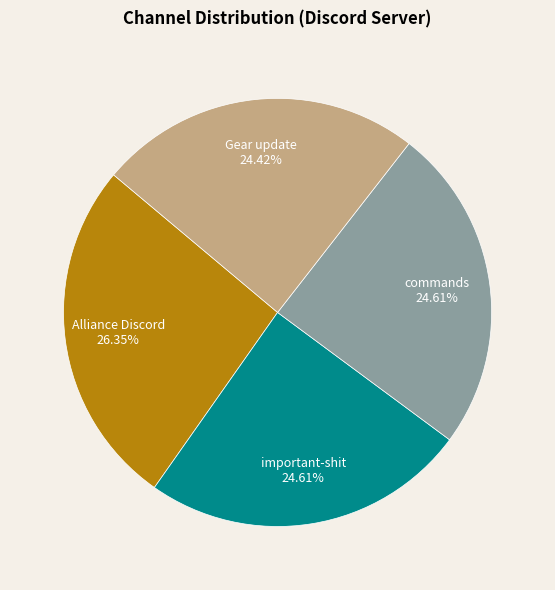

To the nearest percent, what portion does Gear update represent?

24%